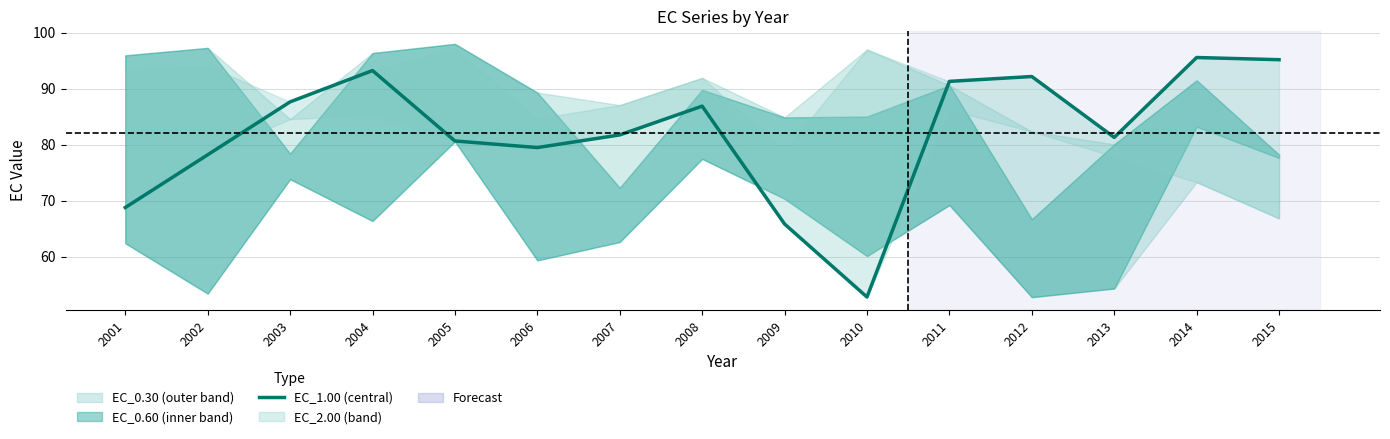

True or false: the data has more than 2 interior local peaks.

True